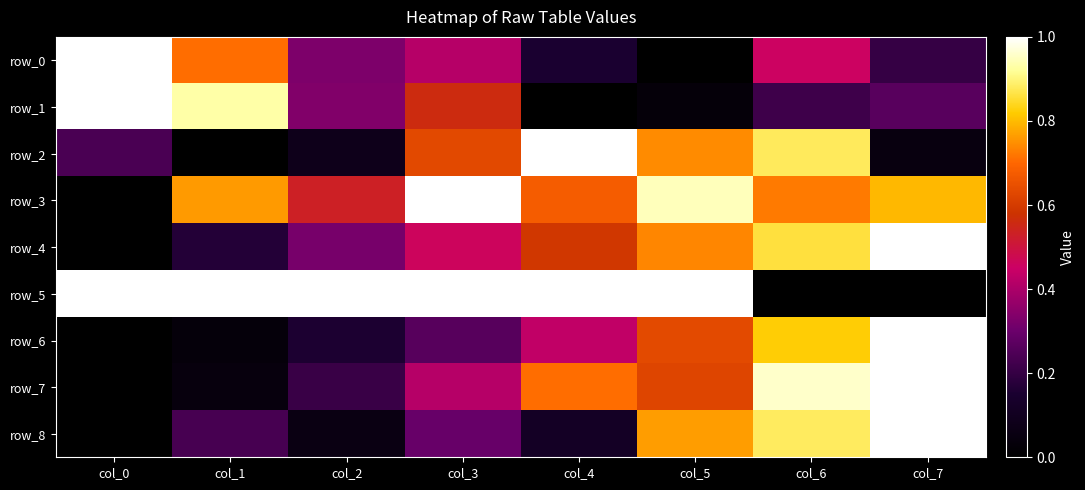

Which series has the widest spread of values?

row_0